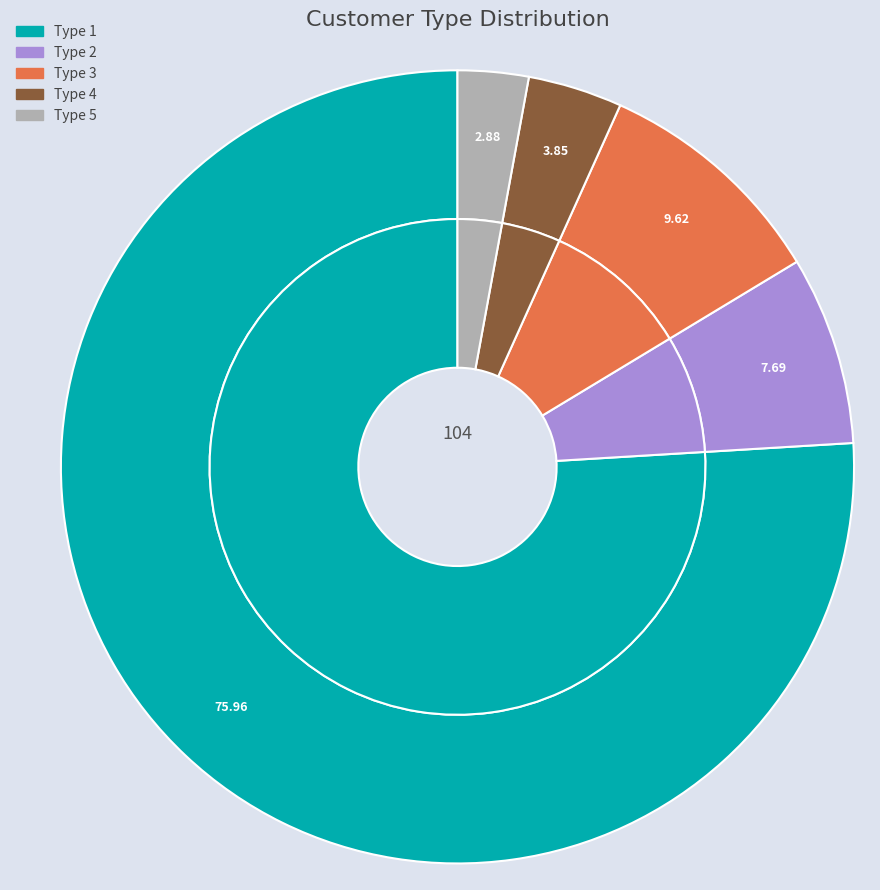

Is it true that 5 is 16% of the pie?

False